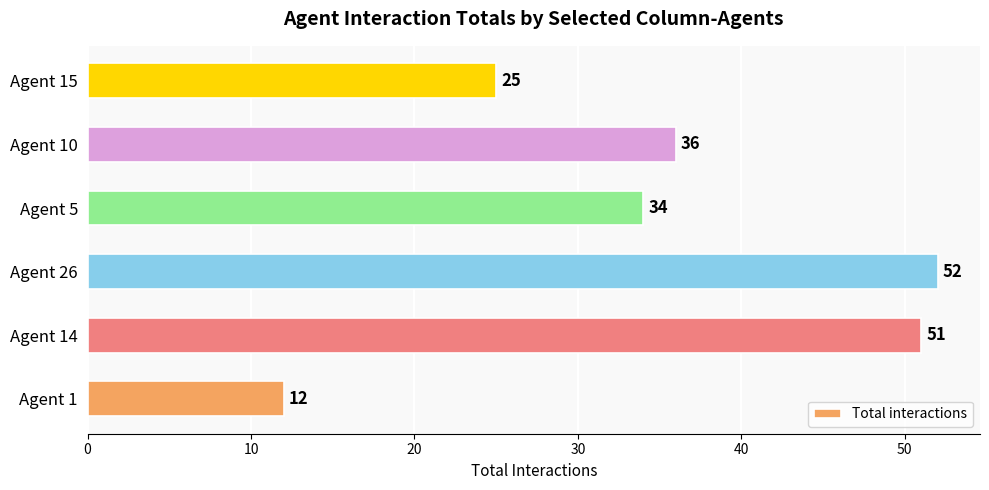

At which category does the chart reach its peak across all series?

Agent 26